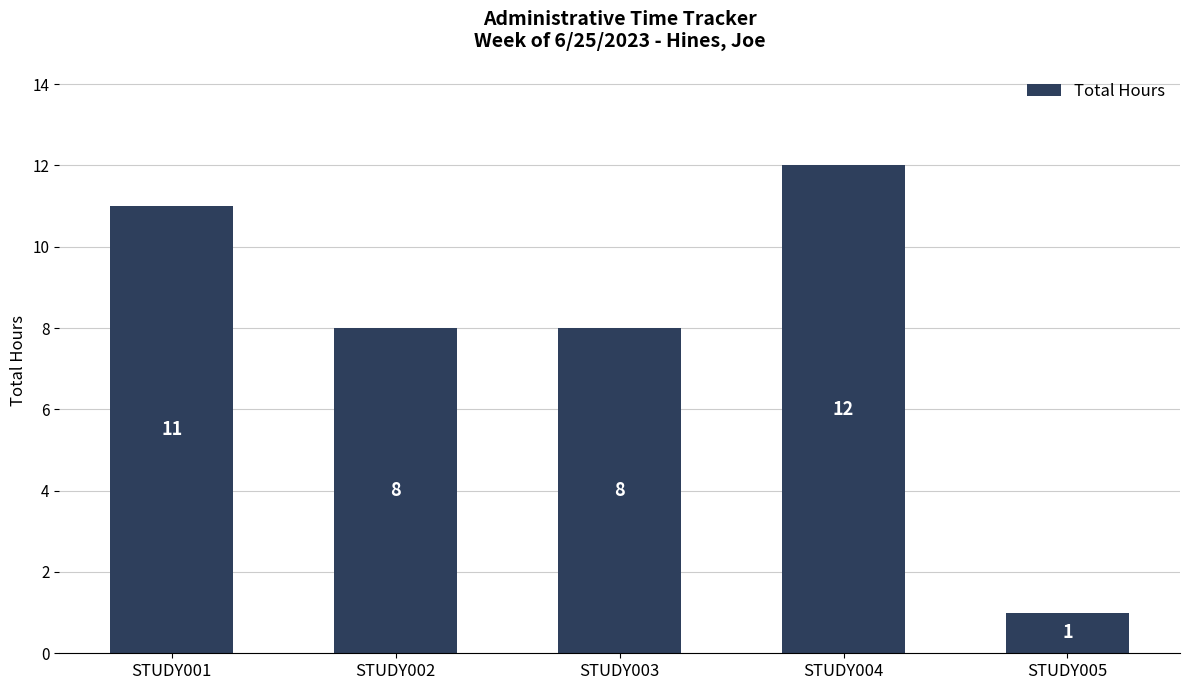

True or false: the data shows 8 at STUDY002.

True